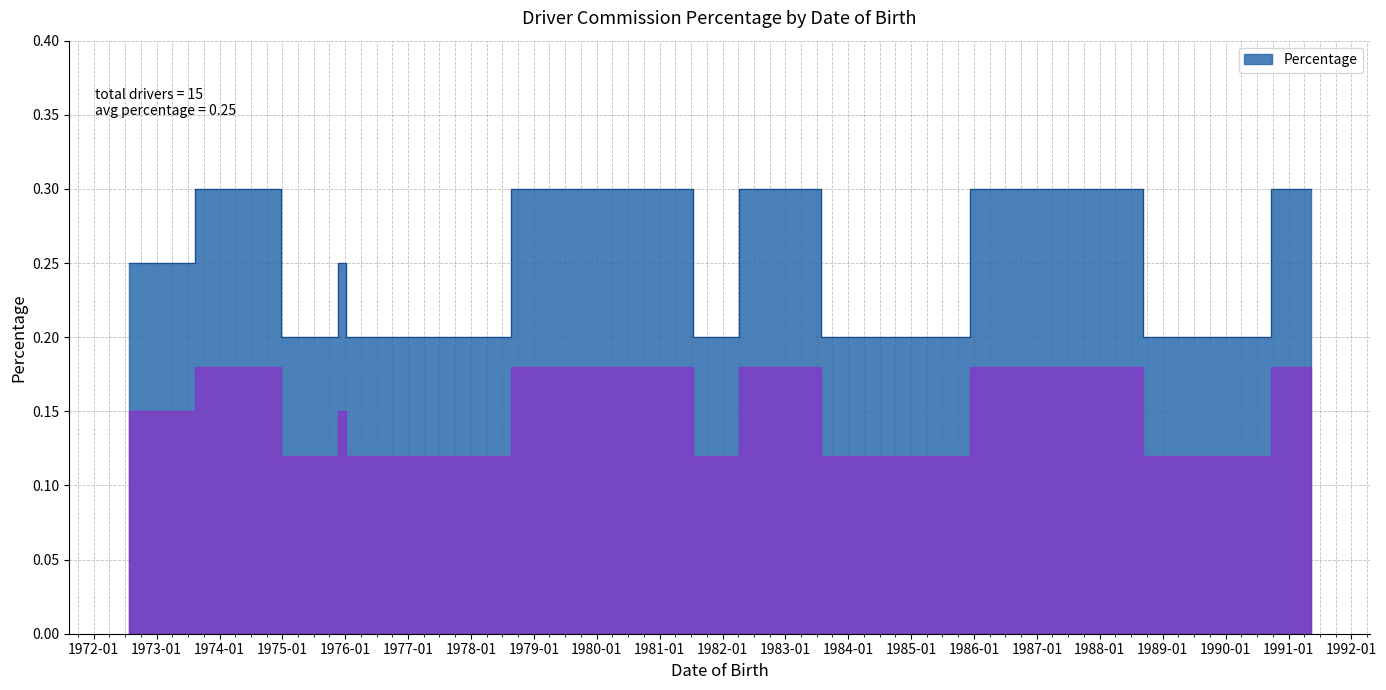

At which category does the chart reach its minimum across all series?

1977-09-04